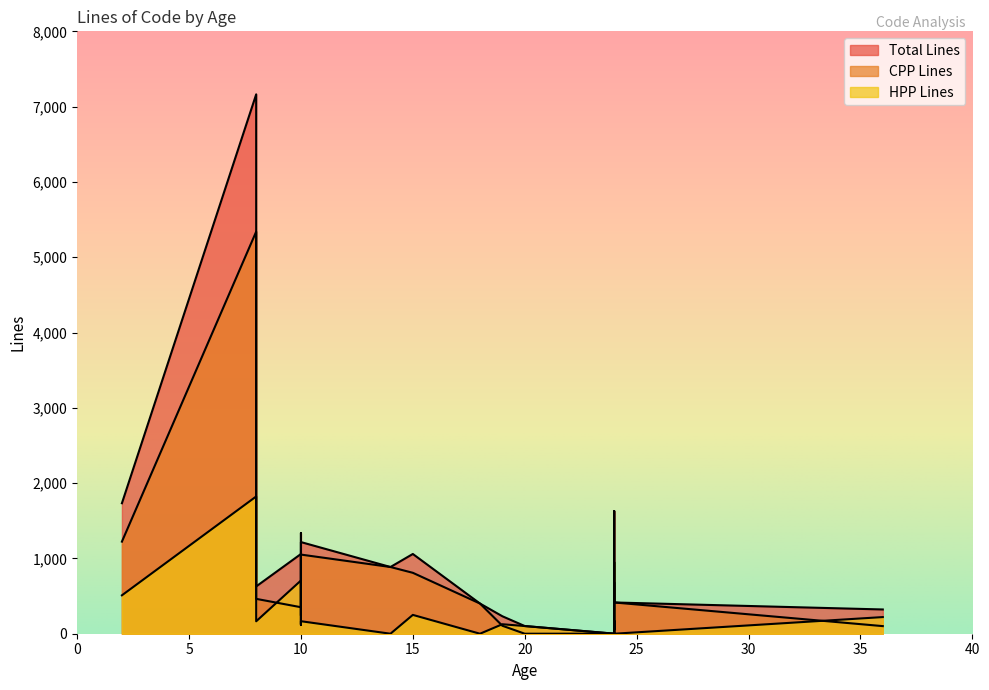

How many lines are shown in the chart?

3